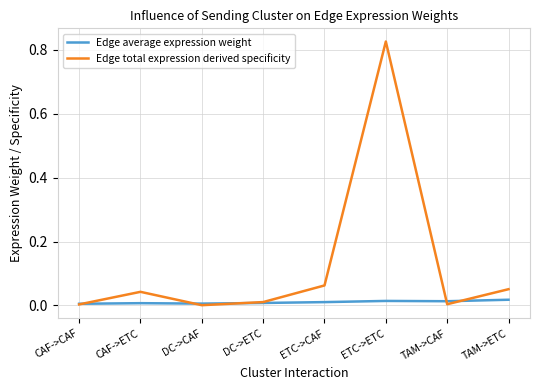

Rank the series by their maximum value, from highest to lowest.

Edge total expression derived specificity, Edge average expression weight